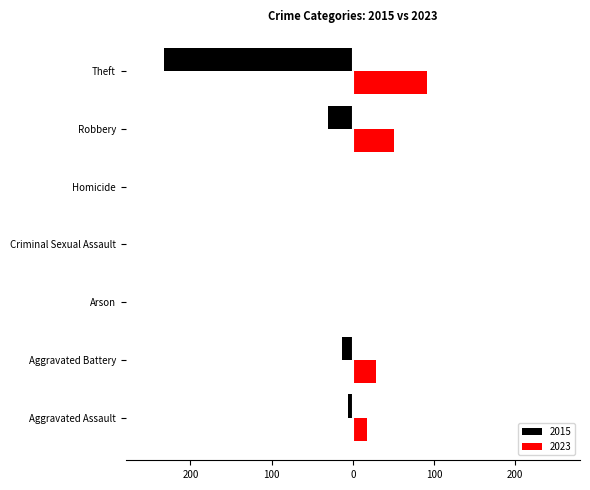

Where is 2023 nearest to the value 46?

Robbery